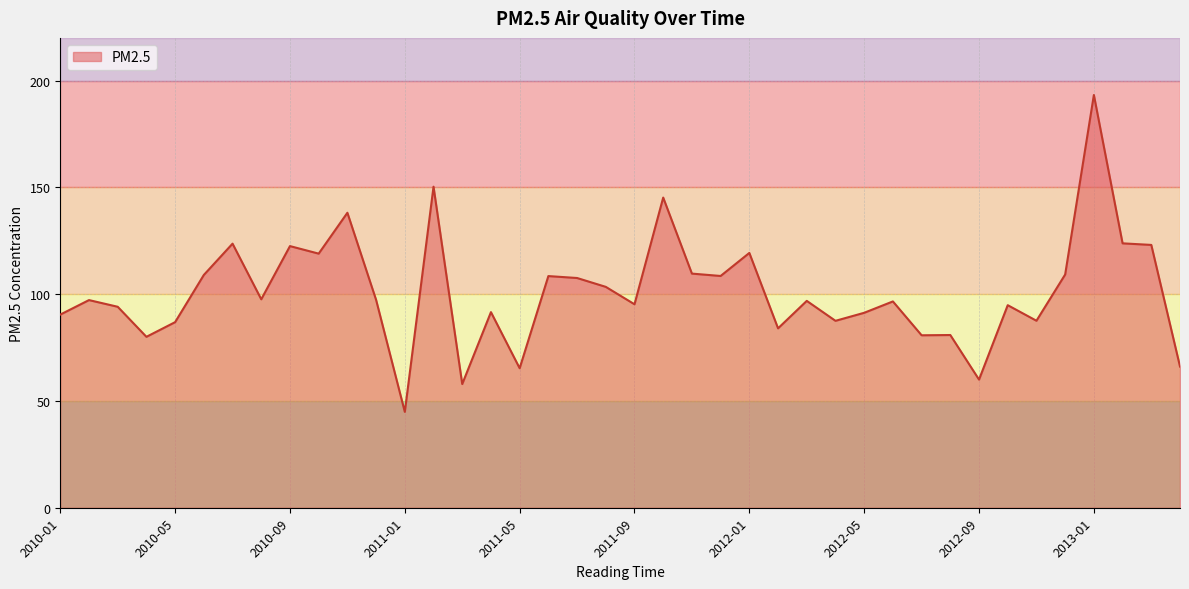

What is the difference between the maximum and minimum values?

148.4